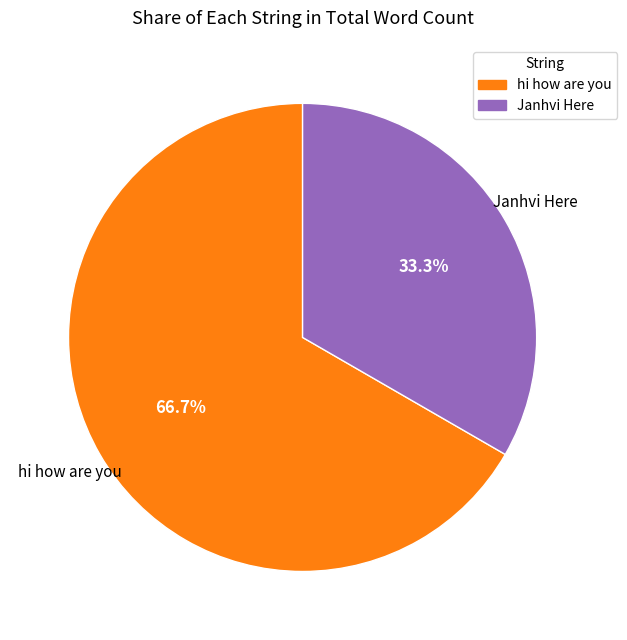

Does hi how are you represent more than half of the total?

Yes